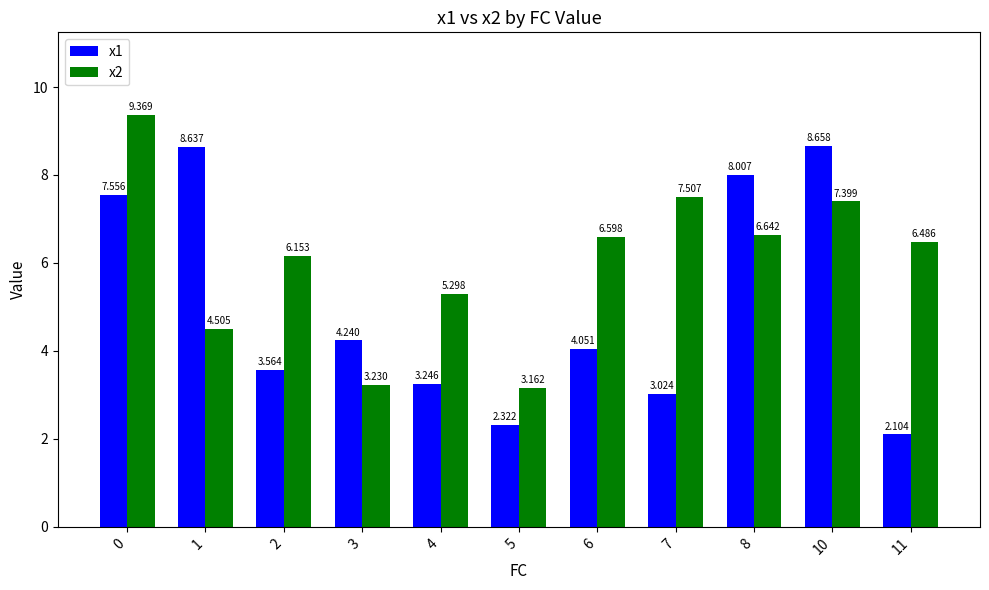

How many data points in x2 are less than 6?

4